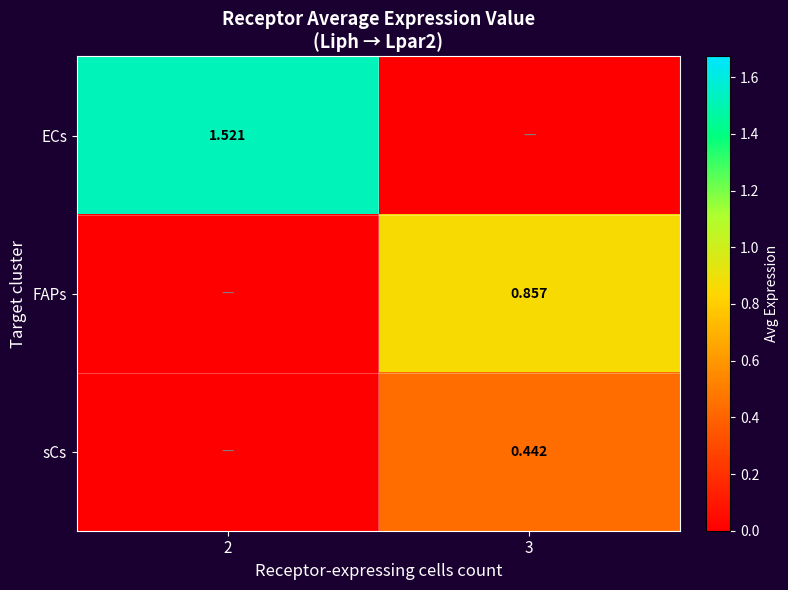

Between 2 and 3, which is larger?

2